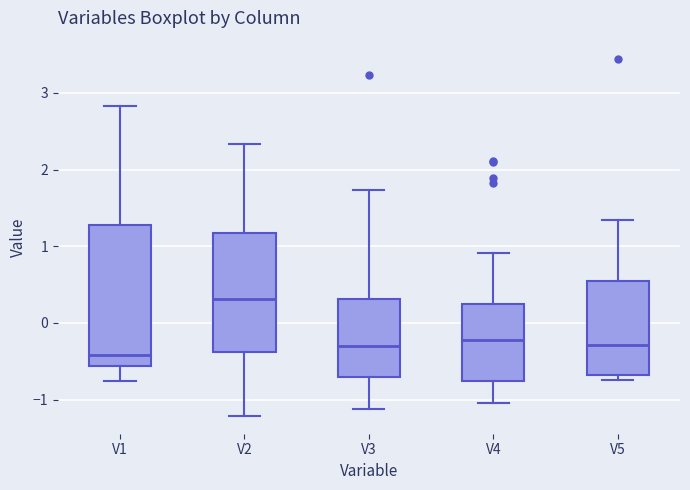

Where does the lower whisker of the box for V1 end on the y-axis? The values are not printed on the chart, so give them approximately, as read against the axis.

-0.8